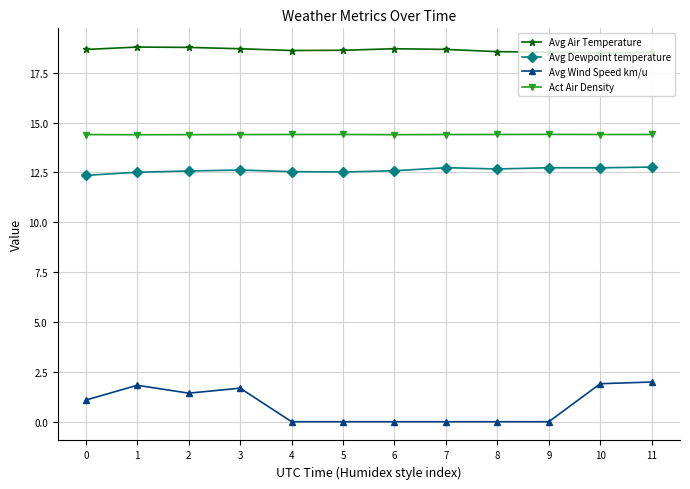

What is the maximum value shown in the chart?

18.8